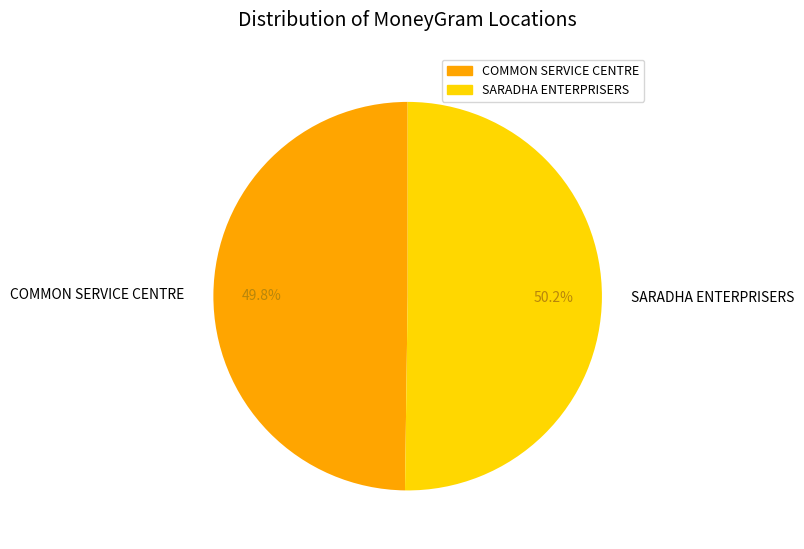

How much of the chart is everything except COMMON SERVICE CENTRE?

50.2%